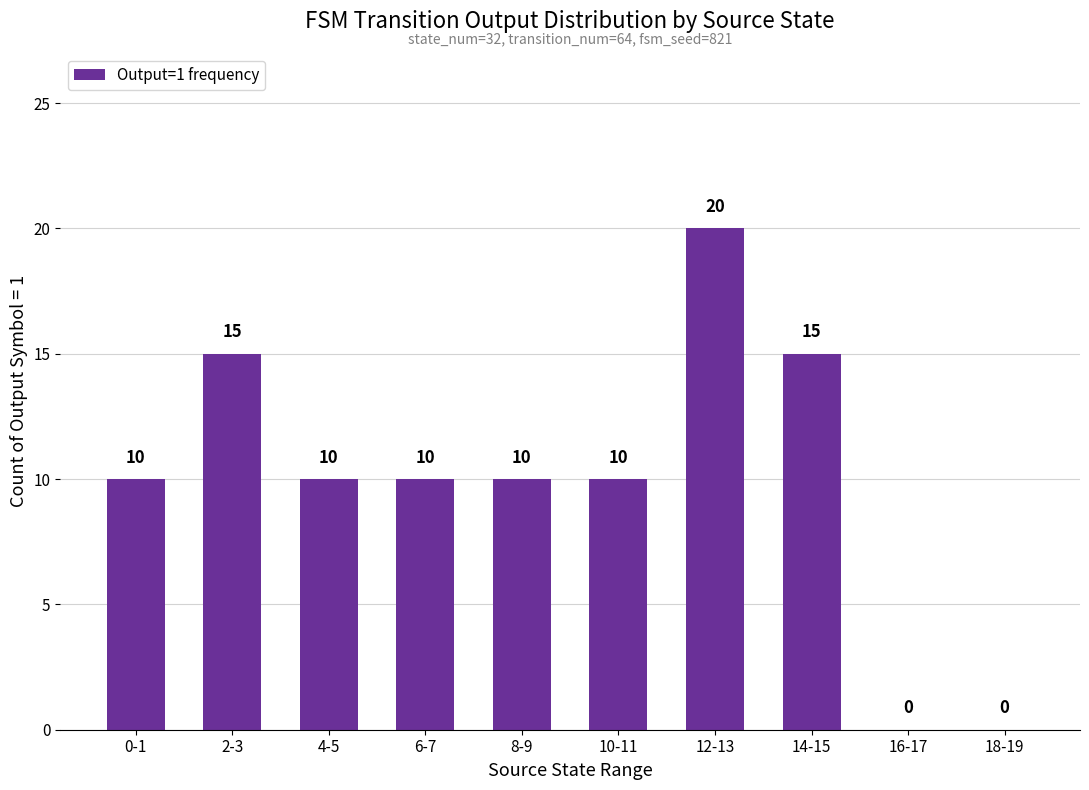

Does the chart contain stacked bars?

No